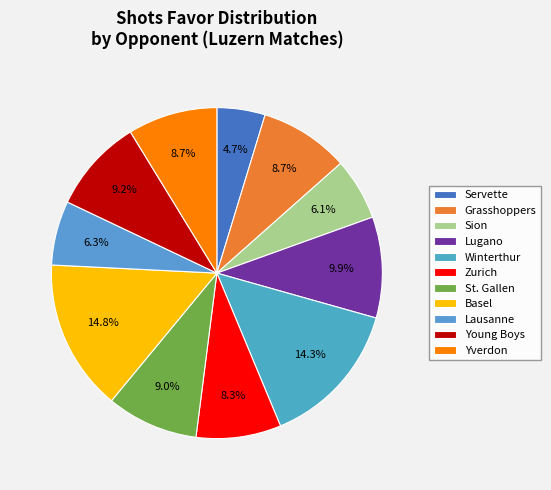

Count the number of slices in the pie.

11